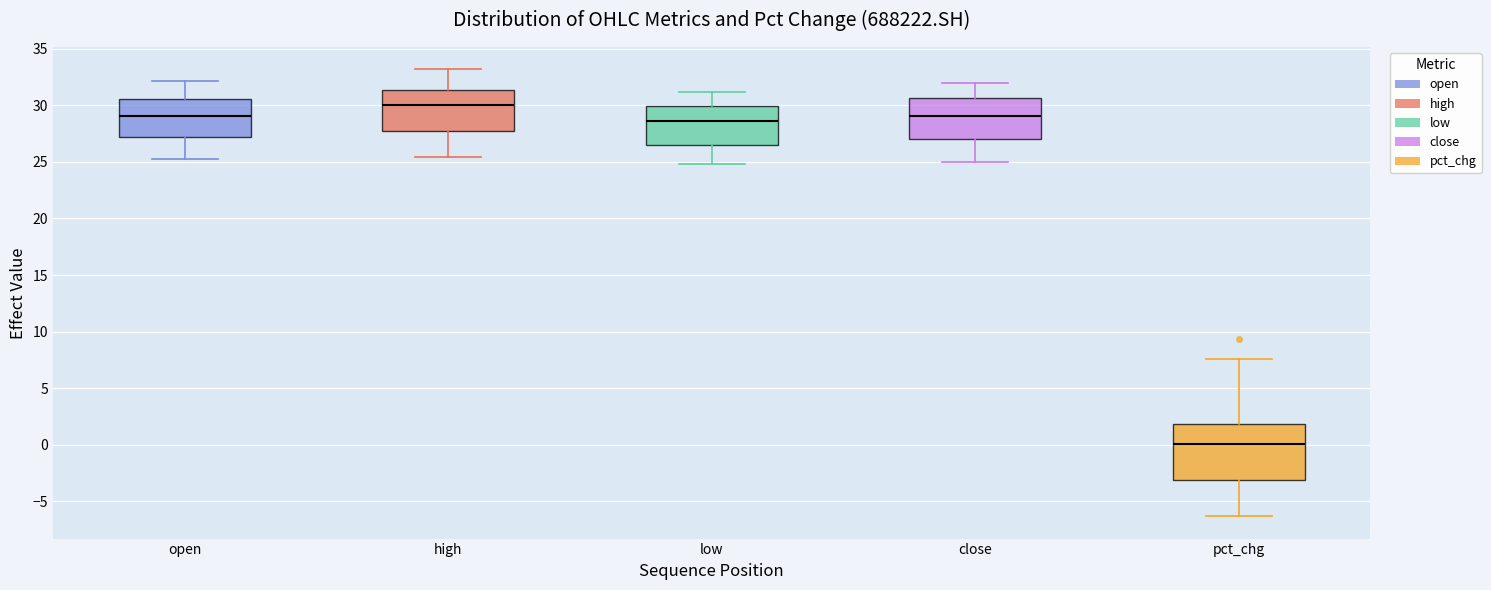

Where is the lower edge of the box for close on the y-axis? The values are not printed on the chart, so give them approximately, as read against the axis.

27.0